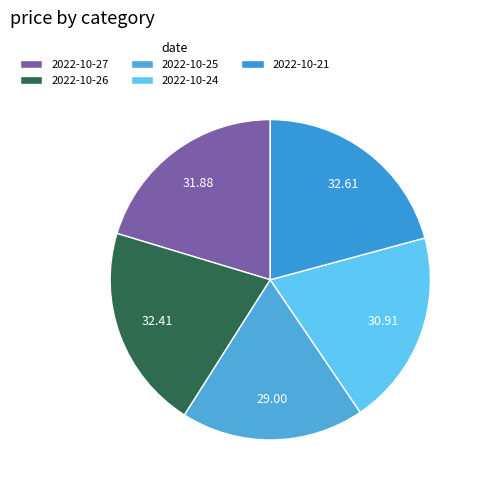

Which category has the biggest portion of the pie?

2022-10-21